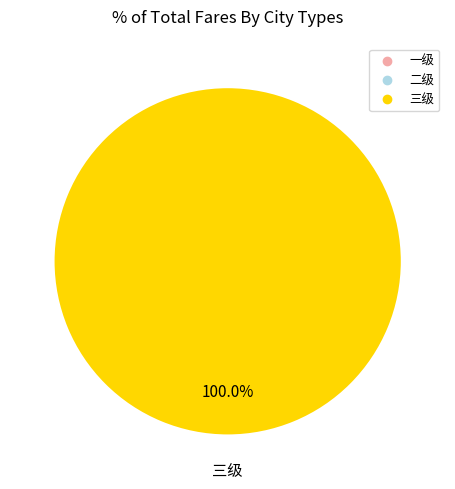

The 二级 slice represents 1% of the pie. True or false?

False